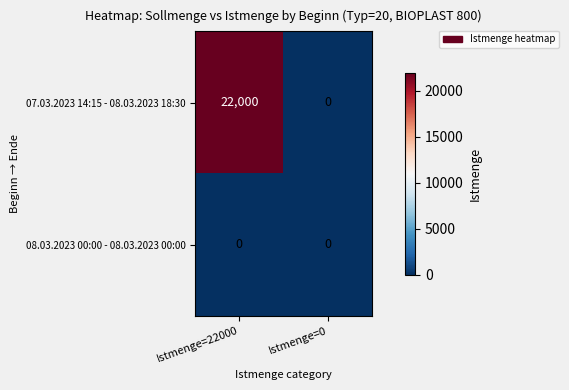

What is the difference between the highest and lowest values at Istmenge=22000?

22000